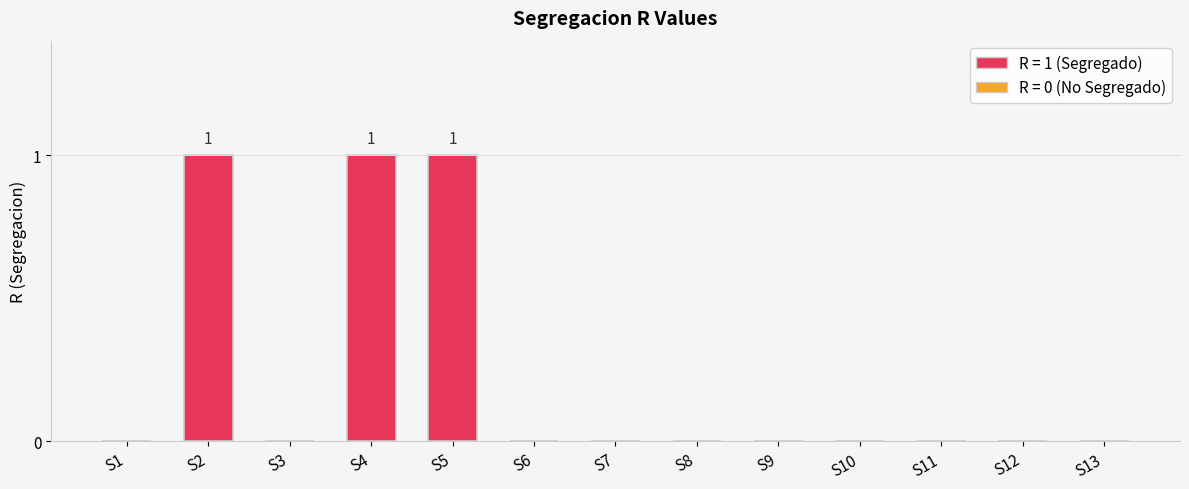

True or false: the data shows 2 at S4.

False